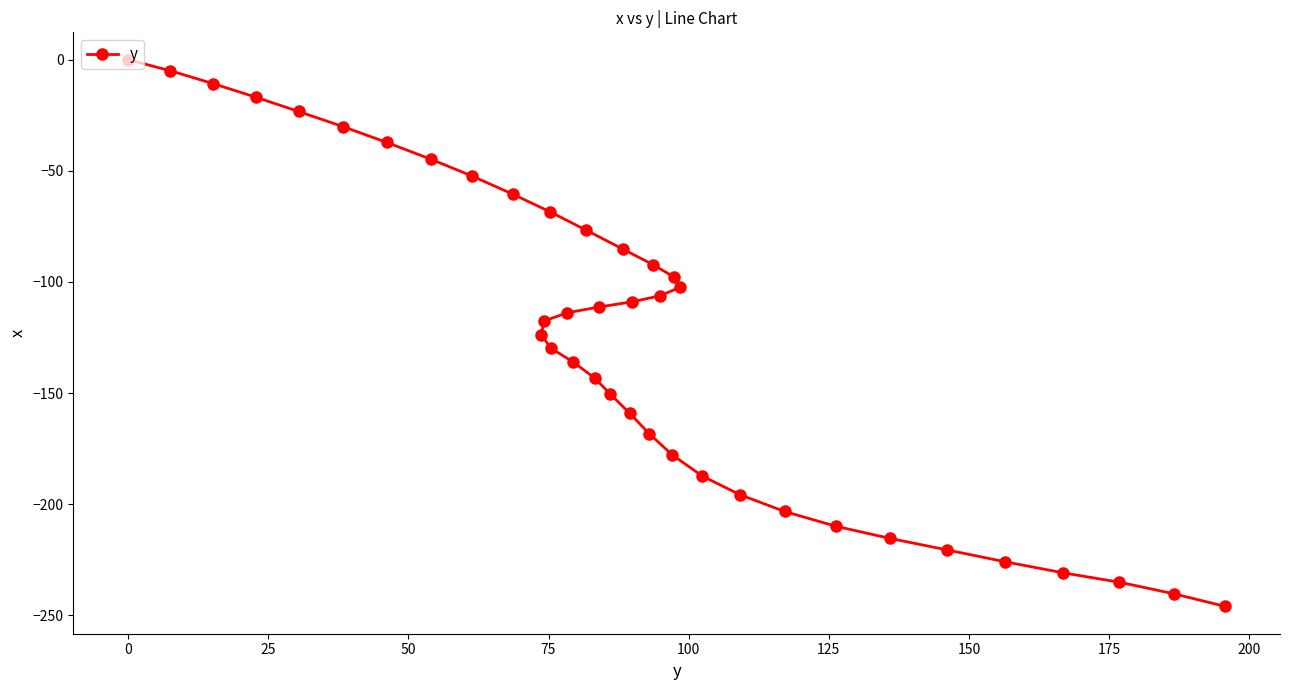

What is the sum of all values?

-4960.8